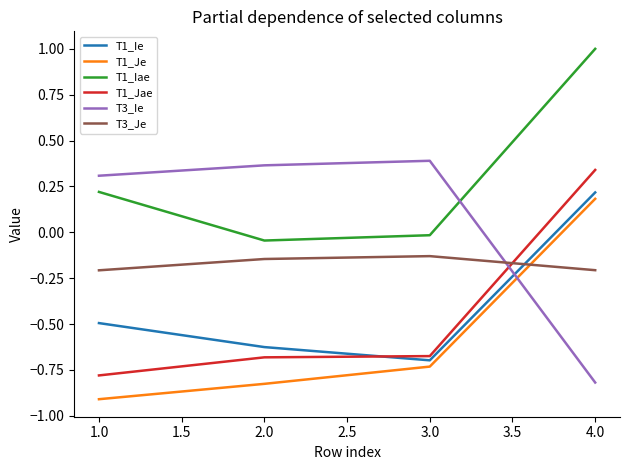

True or false: T3_Ie has a value of 0.3 at 1.0.

True